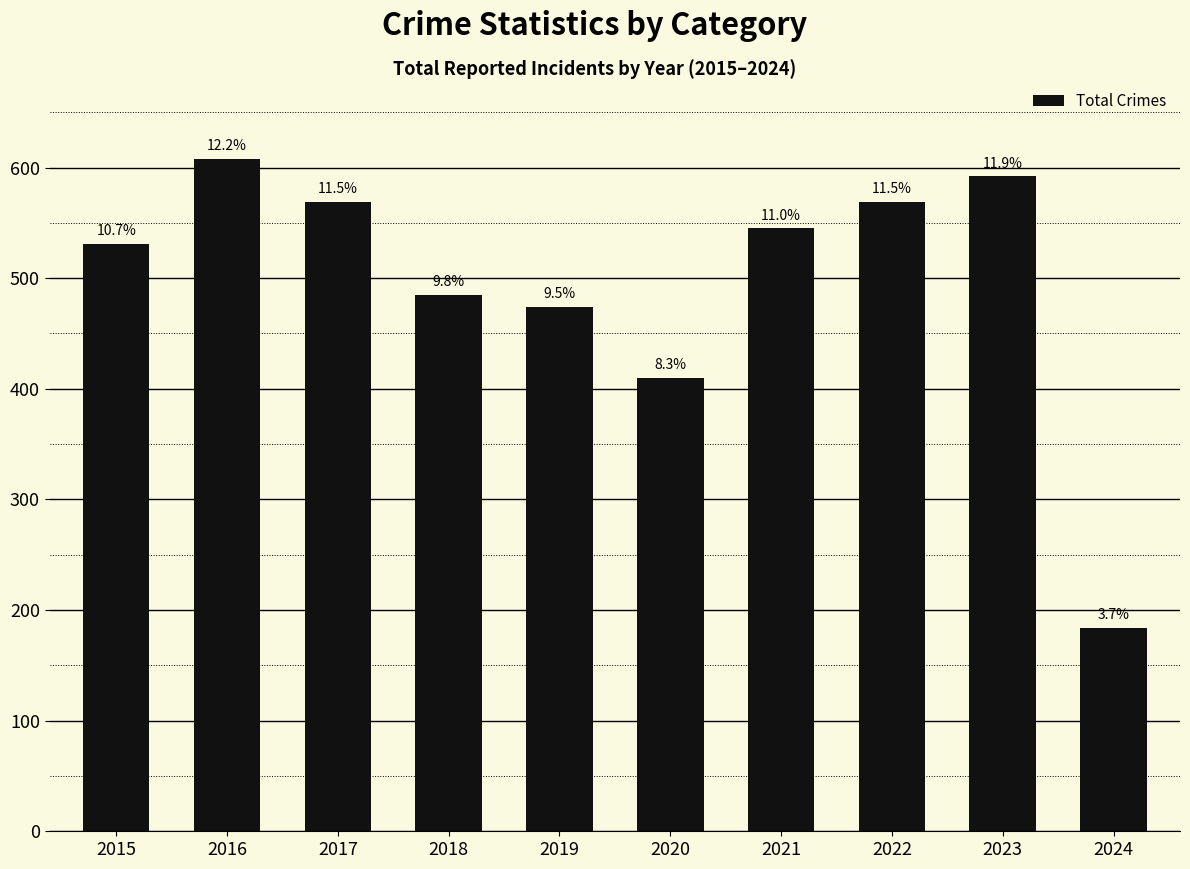

The value at 2022 is 149. True or false?

False